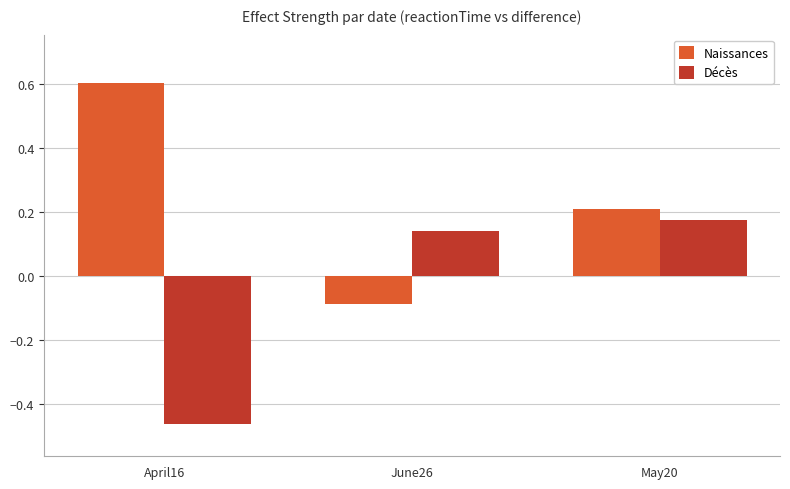

How many bars are there in total?

6